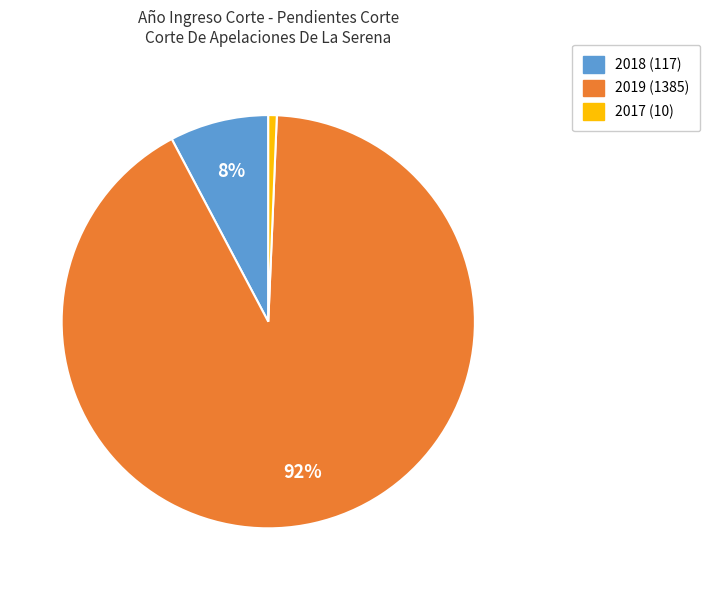

Is it true that 2019 is 92% of the pie?

True